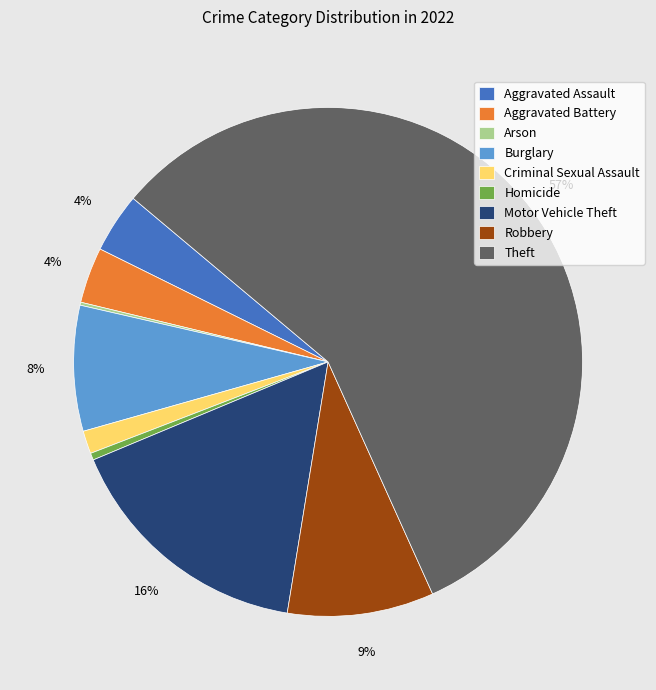

Which category accounts for the majority?

Theft